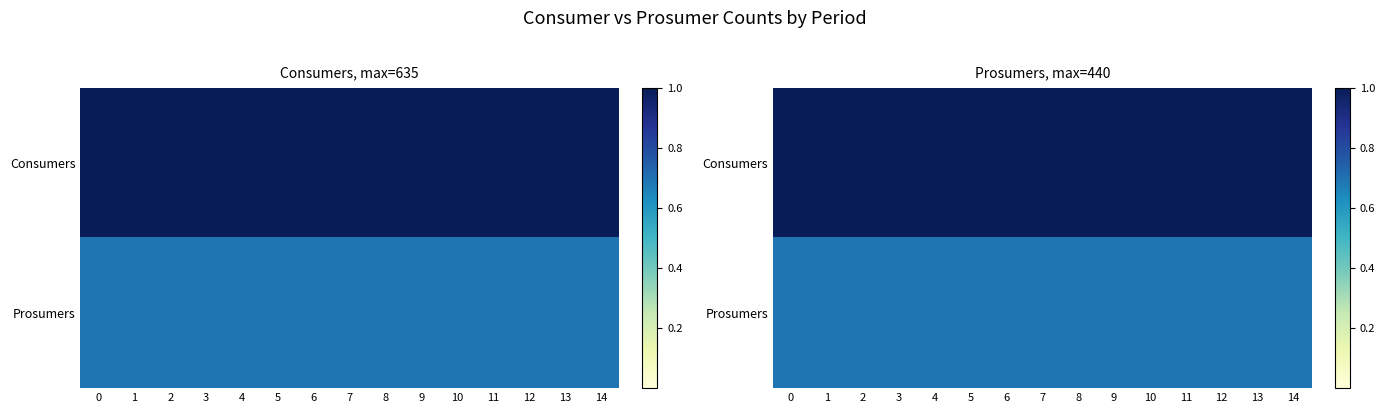

Between 3 and 8, which is larger?

3